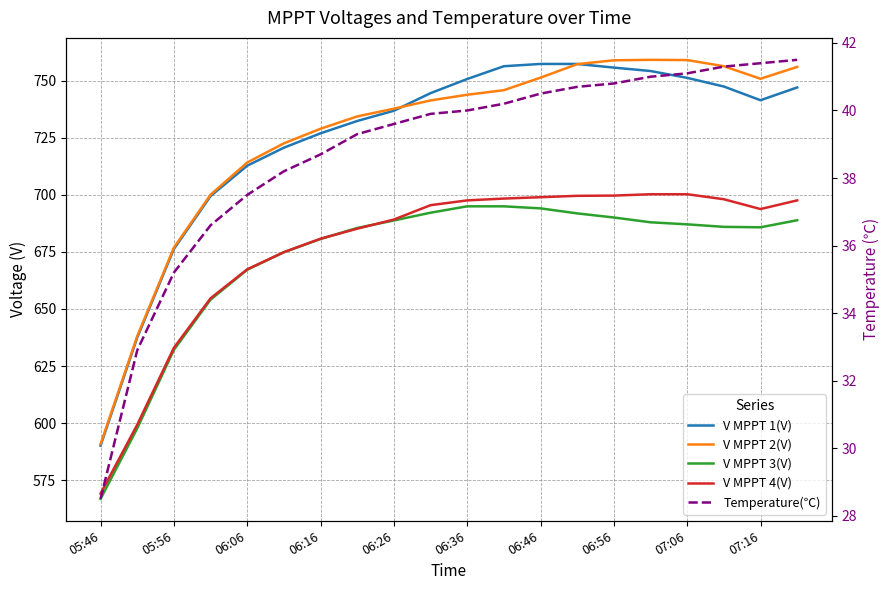

Between 15 and 17, which series saw the biggest shift?

V MPPT 1(V)